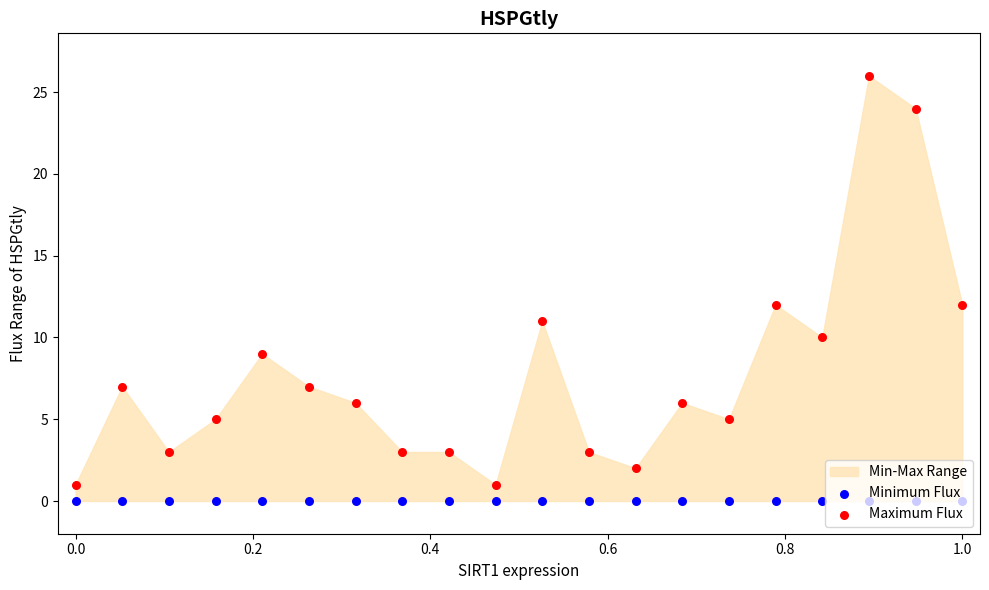

Which series has the largest total across all categories?

Maximum Flux